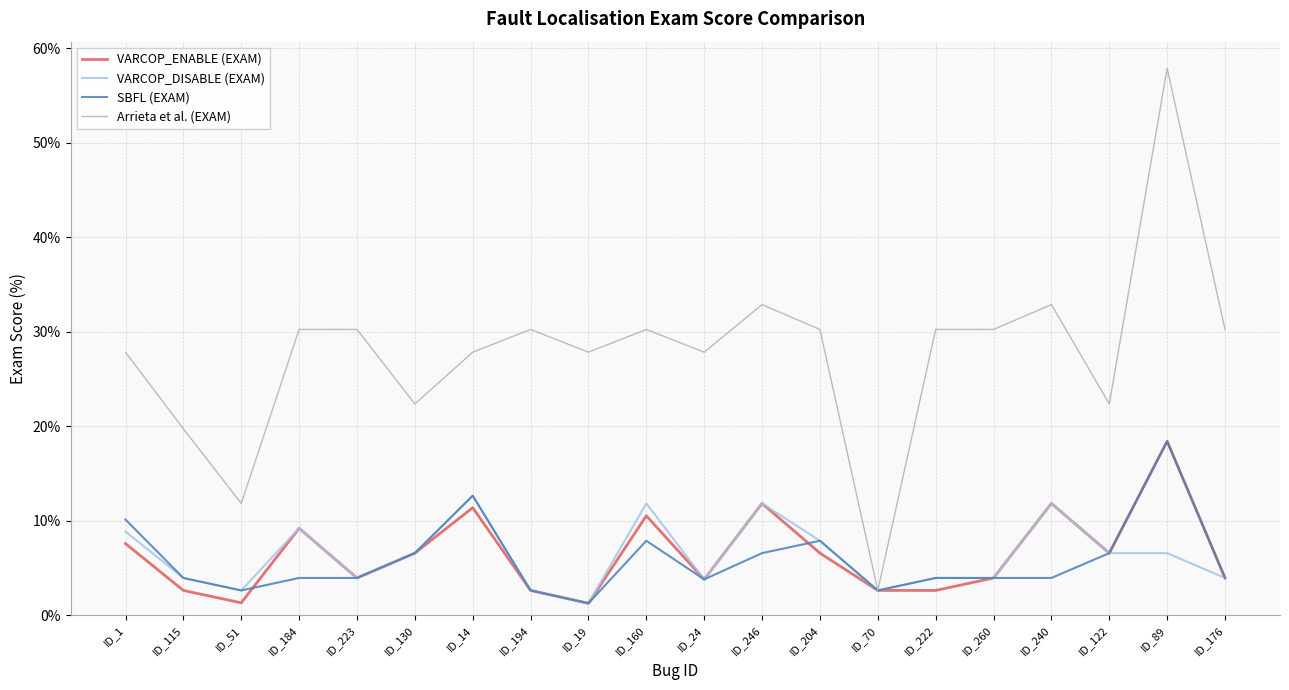

Which series has the largest range (max minus min)?

Arrieta et al. (EXAM)